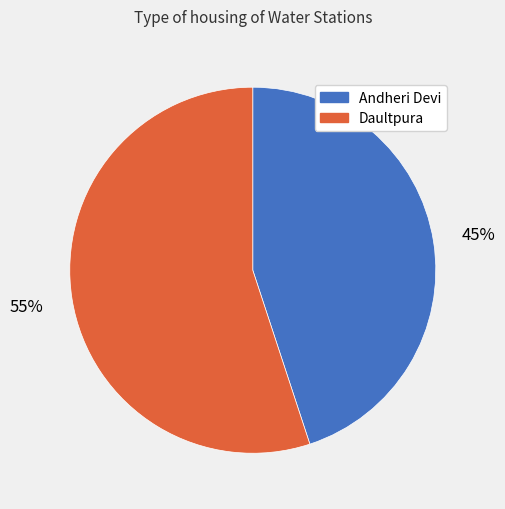

Count the number of slices in the pie.

2